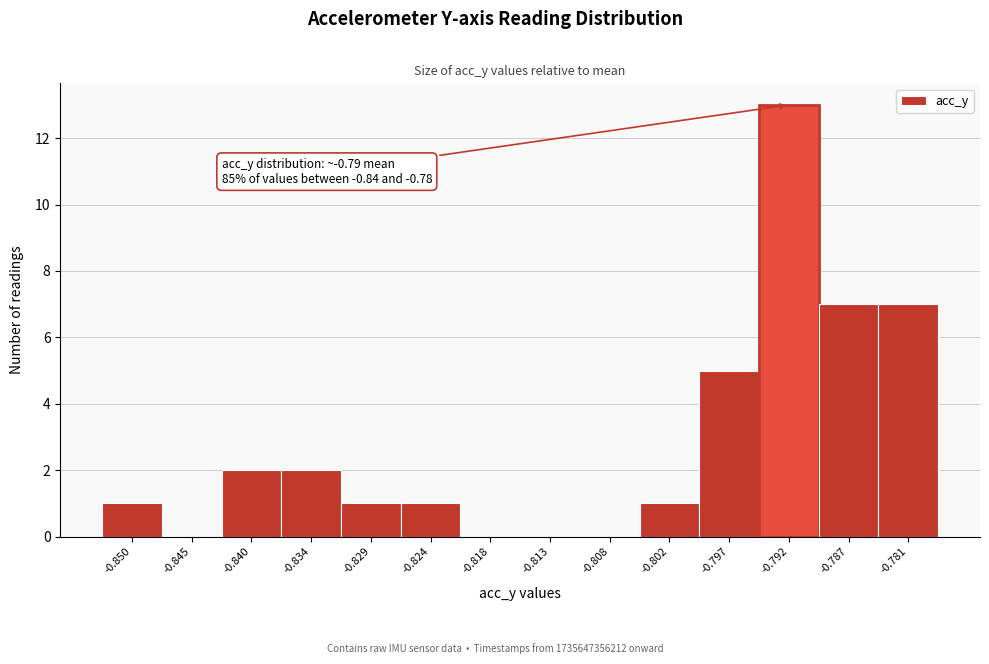

Over which range of the x-axis is the bar tallest?

-0.794 to -0.789